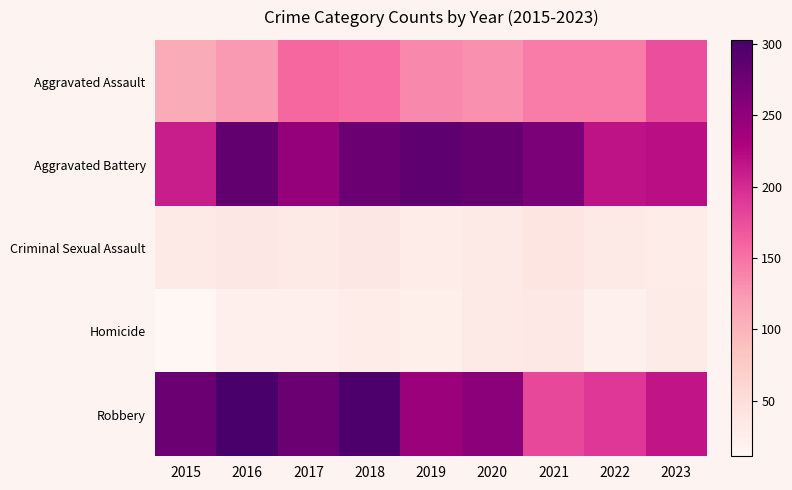

Rank the series at 2021 from lowest to highest value.

Homicide, Criminal Sexual Assault, Aggravated Assault, Robbery, Aggravated Battery